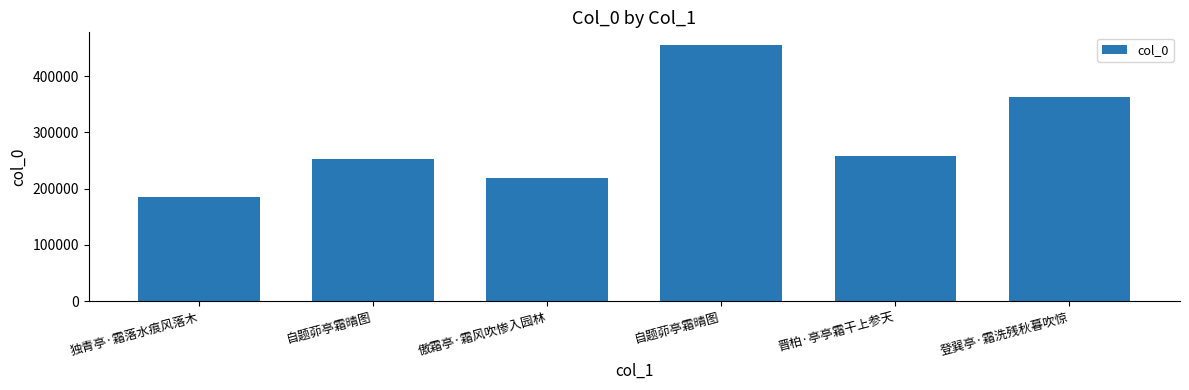

What is the value of the 4th bar from the left?

253241